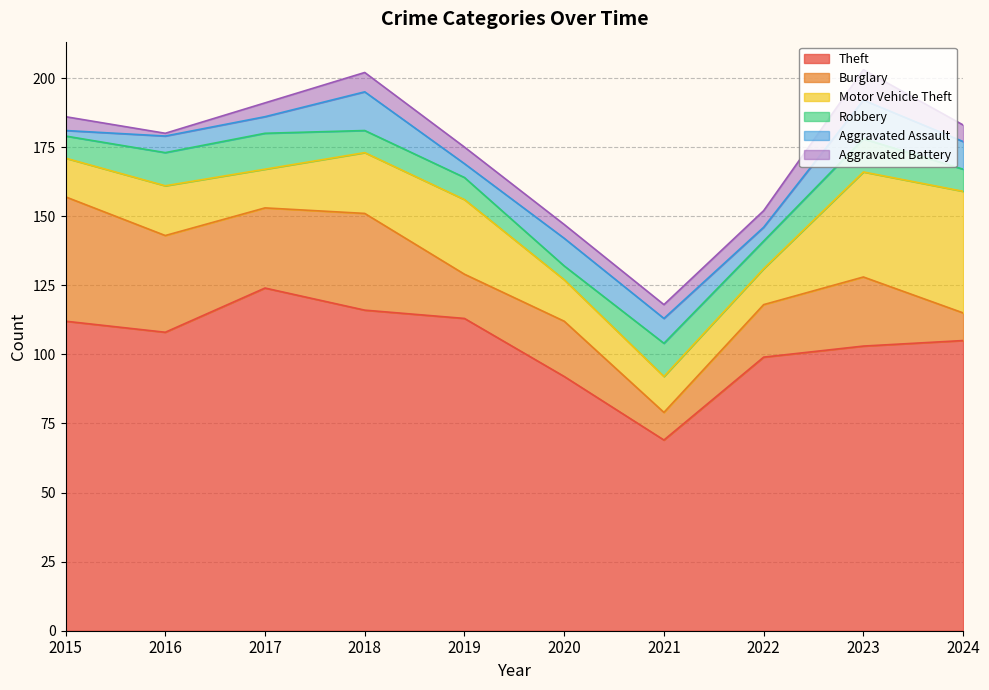

Reading left to right, what are all the values shown in this chart?

Theft: 112	108	124	116	113	92	69	99	103	105
Burglary: 45	35	29	35	16	20	10	19	25	10
Motor Vehicle Theft: 14	18	14	22	27	15	13	13	38	44
Robbery: 8	12	13	8	8	5	12	10	12	8
Aggravated Assault: 2	6	6	14	5	10	9	5	14	10
Aggravated Battery: 5	1	5	7	6	5	5	6	11	6